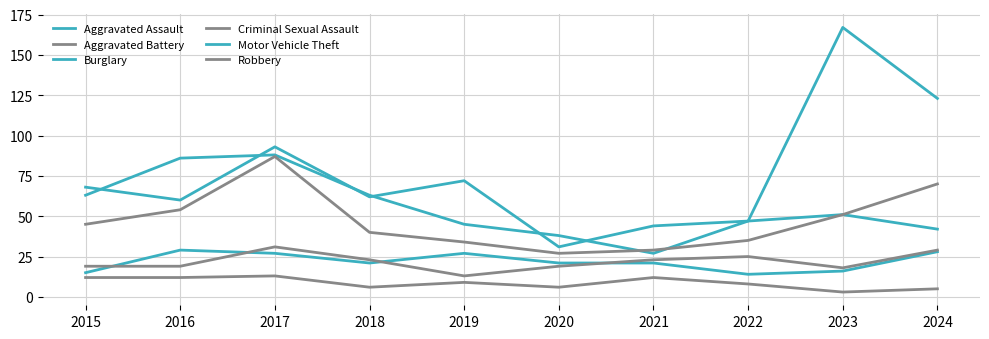

What is the value of the Motor Vehicle Theft point at the 3rd from the left?

88